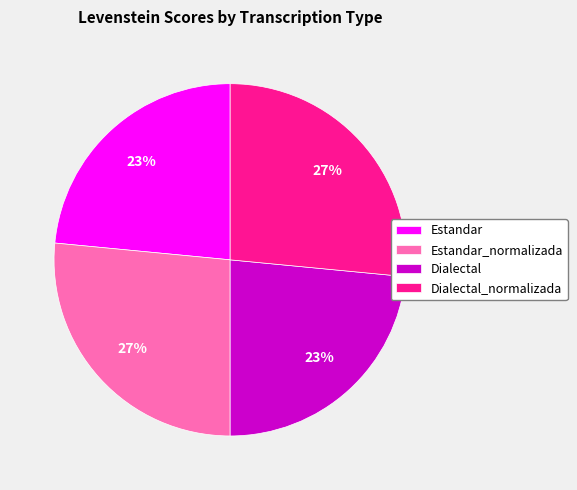

To the nearest percent, what portion does Dialectal represent?

23%